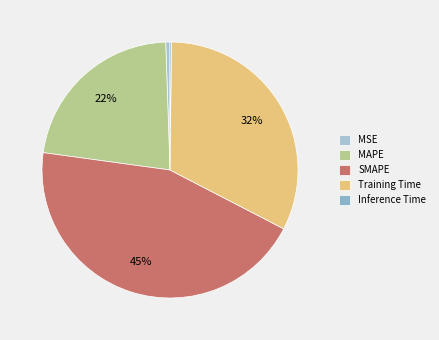

The Inference Time slice represents 1% of the pie. True or false?

False